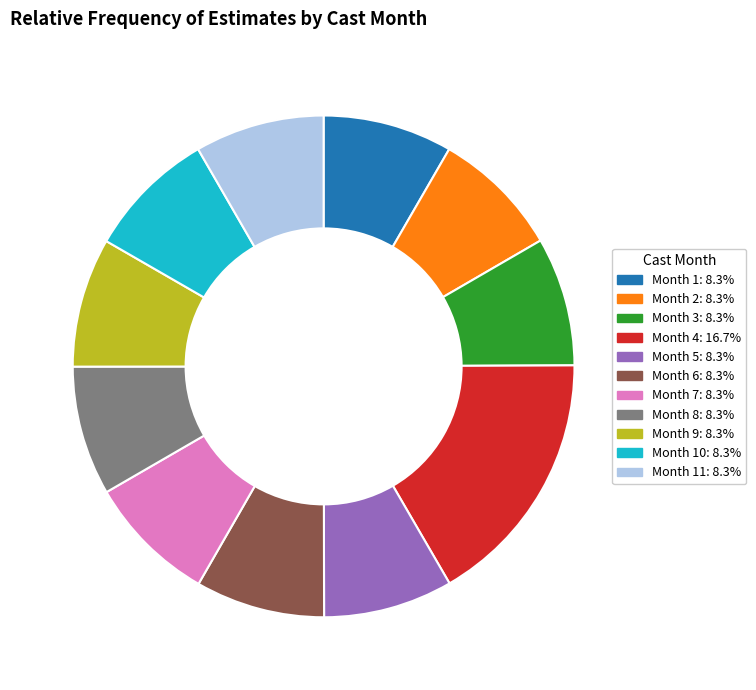

Does any single category account for the majority?

No